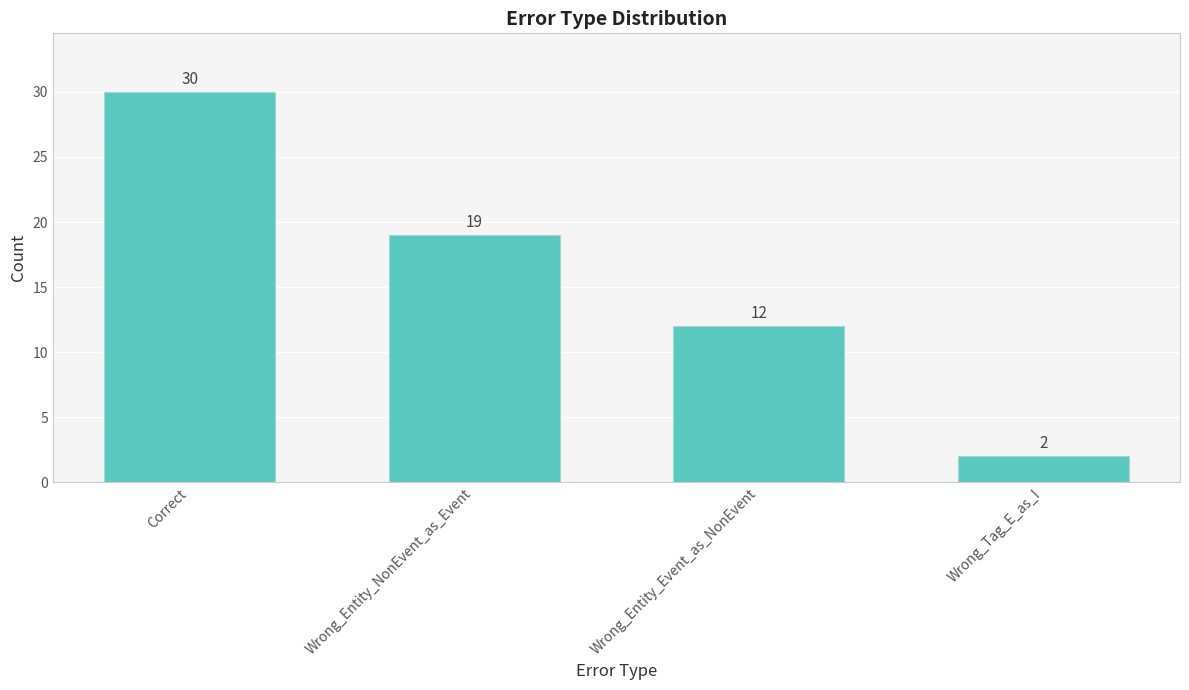

What is the change in value from Wrong_Entity_NonEvent_as_Event to Wrong_Entity_Event_as_NonEvent?

-7